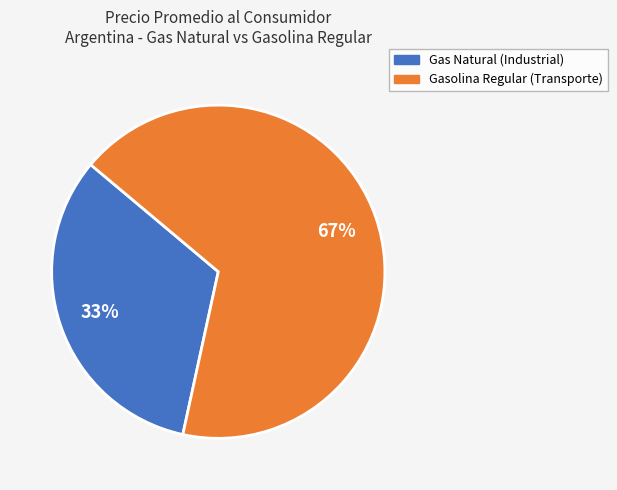

To the nearest percent, what is the average slice percentage?

50%